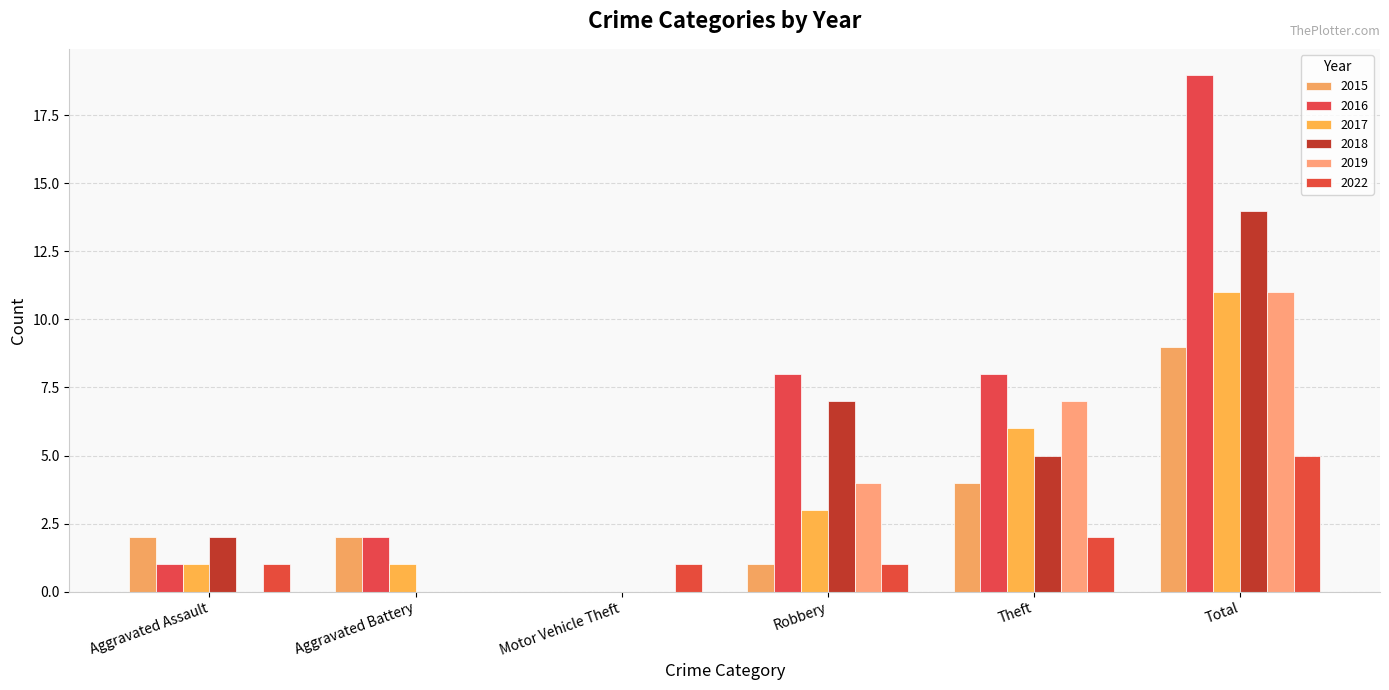

At Aggravated Battery, list the series in order from smallest to largest.

2018, 2019, 2022, 2017, 2015, 2016